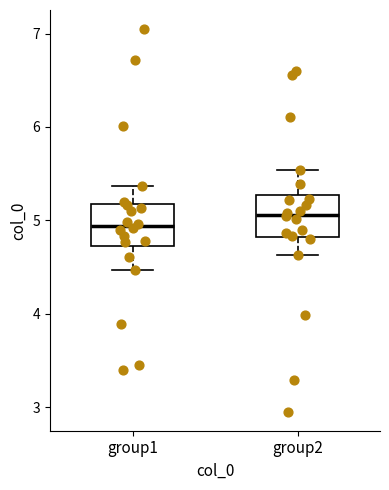

Reading left to right, read every box against the y-axis: the position of its median line, the range the box covers, and the ends of its whiskers. The values are not printed on the chart, so give them approximately, as read against the axis.

group1: median 4.9, box 4.7 to 5.2, whiskers 4.5 to 5.4
group2: median 5.1, box 4.8 to 5.3, whiskers 4.6 to 5.5